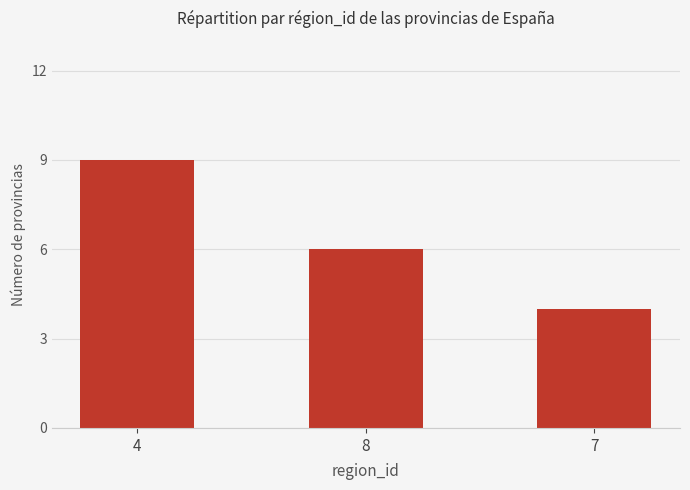

At which label does the data first exceed 6?

4